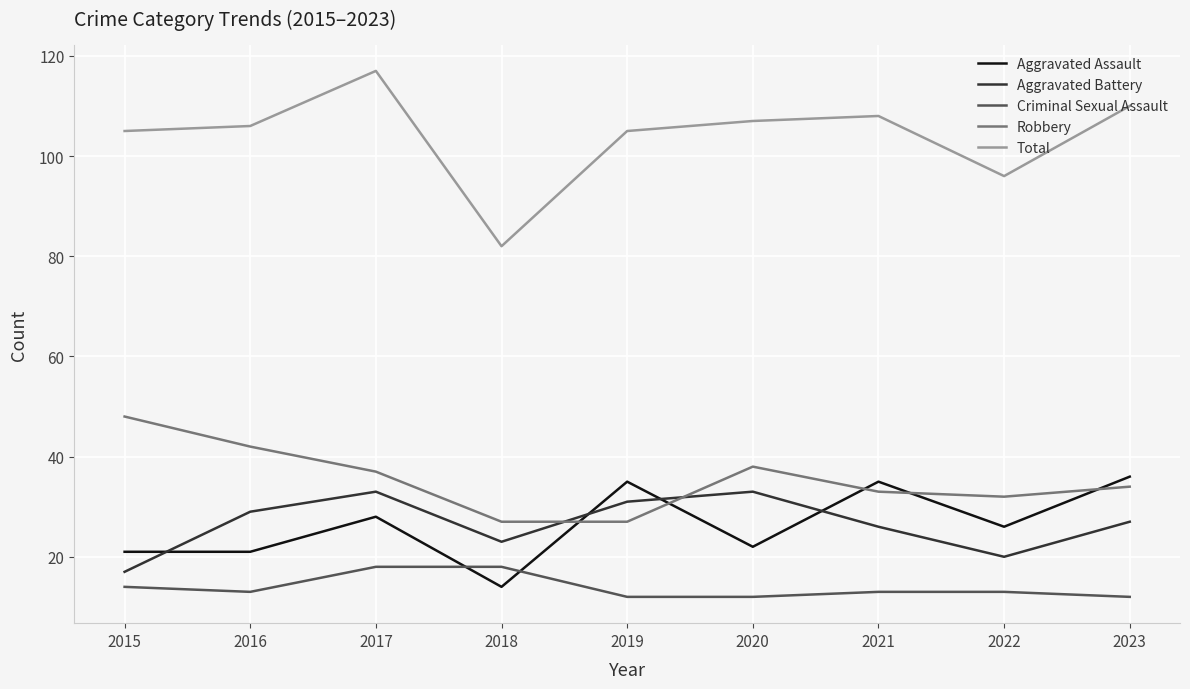

At which label is Aggravated Battery closest to 25?

2021